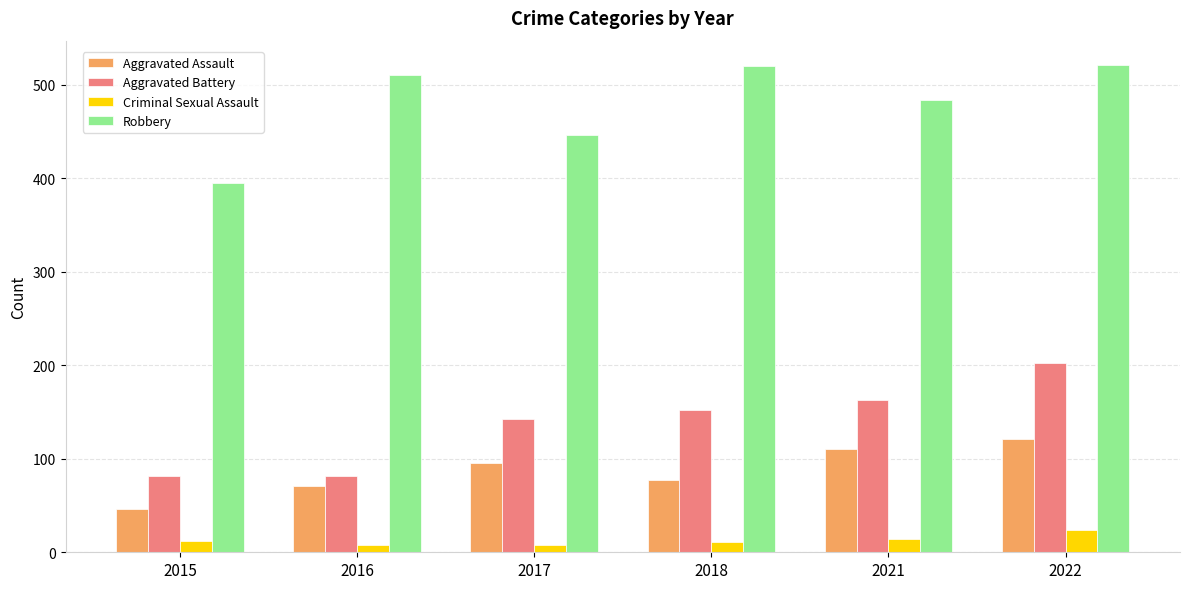

How many categories are shown in the chart?

6